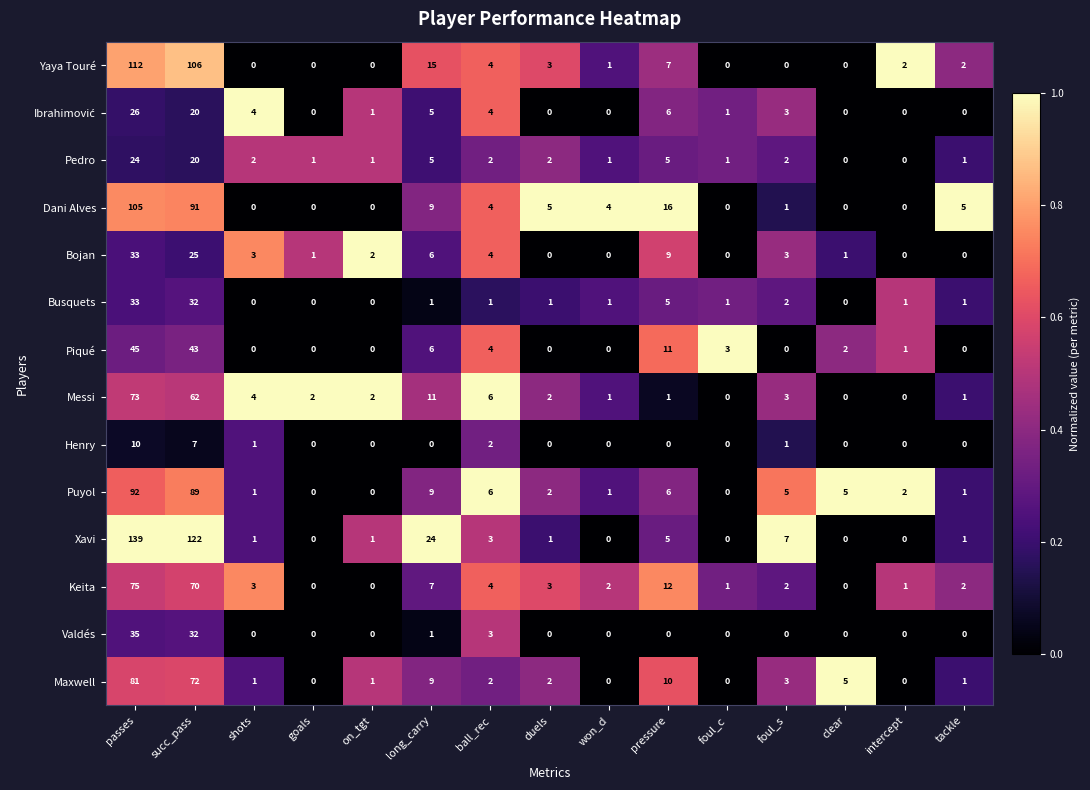

What is the difference between the highest and lowest values at passes?

129